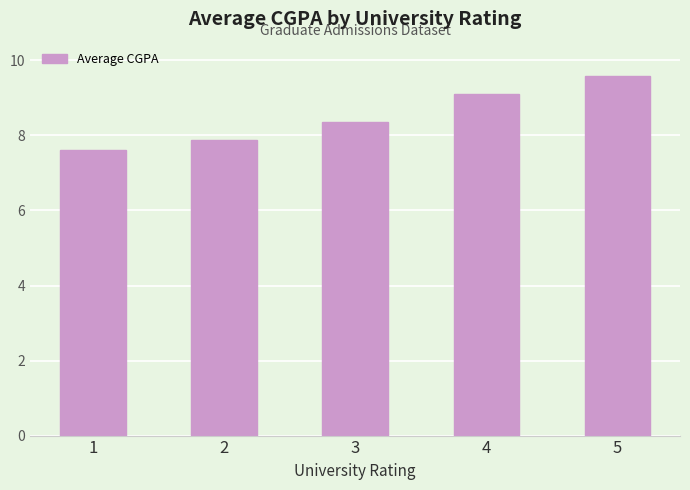

Reading left to right, what are all the values shown in this chart?

1=7.6	2=7.9	3=8.4	4=9.1	5=9.6